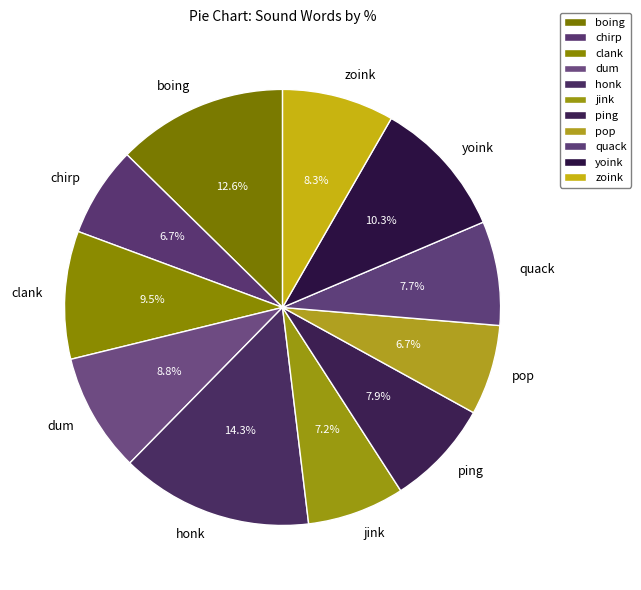

What is the largest slice in the pie chart?

honk